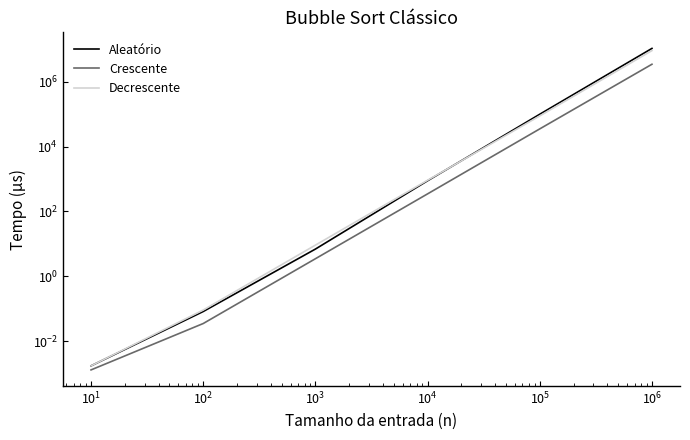

Is the value of Aleatório at $\mathdefault{10^{-1}}$ greater than the value of Crescente at $\mathdefault{10^{-1}}$?

Yes